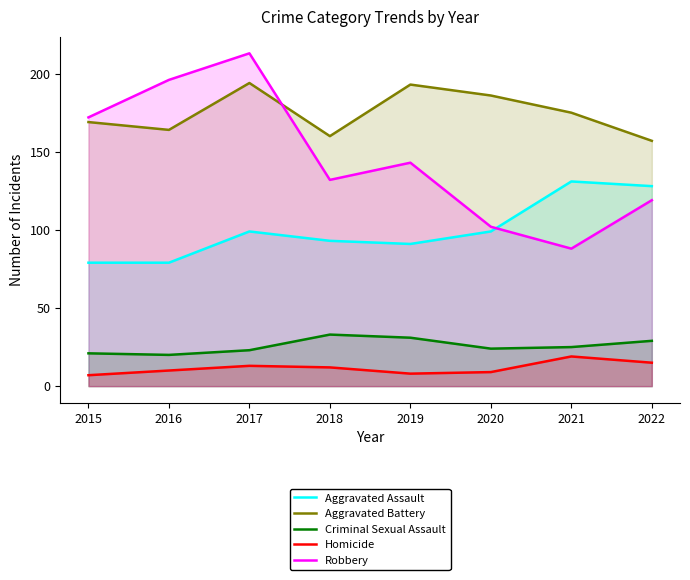

What are all the series names shown in the legend?

Aggravated Assault, Aggravated Battery, Criminal Sexual Assault, Homicide, Robbery